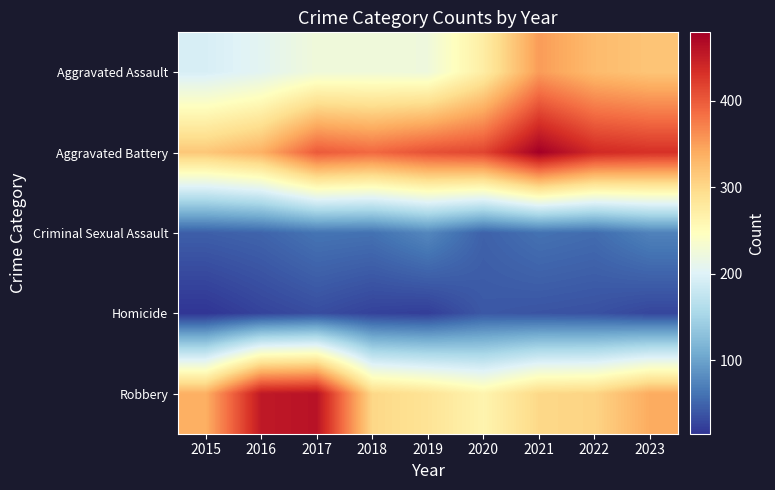

At how many categories does at least one series exceed 316?

9